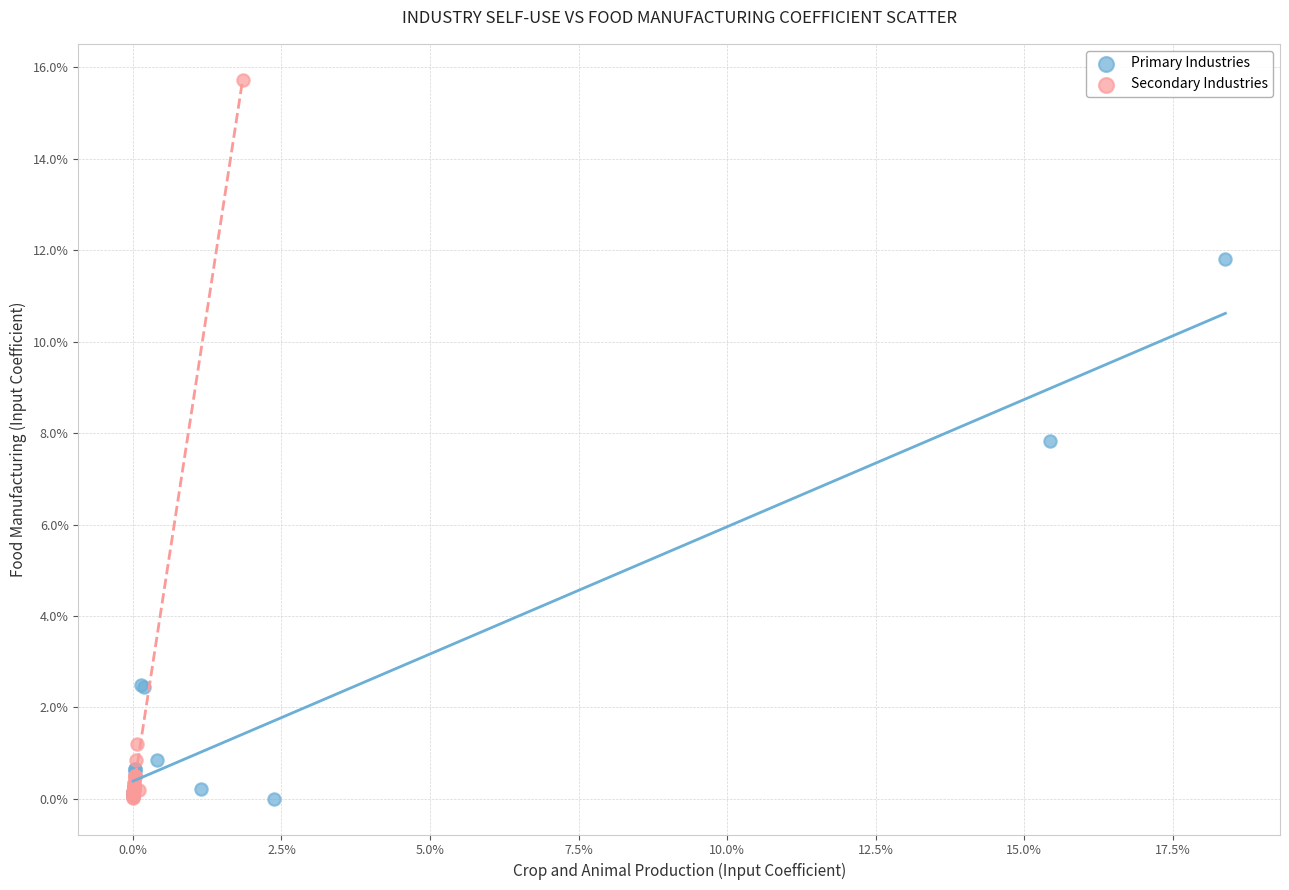

Which series has the widest spread of Y values?

Secondary Industries